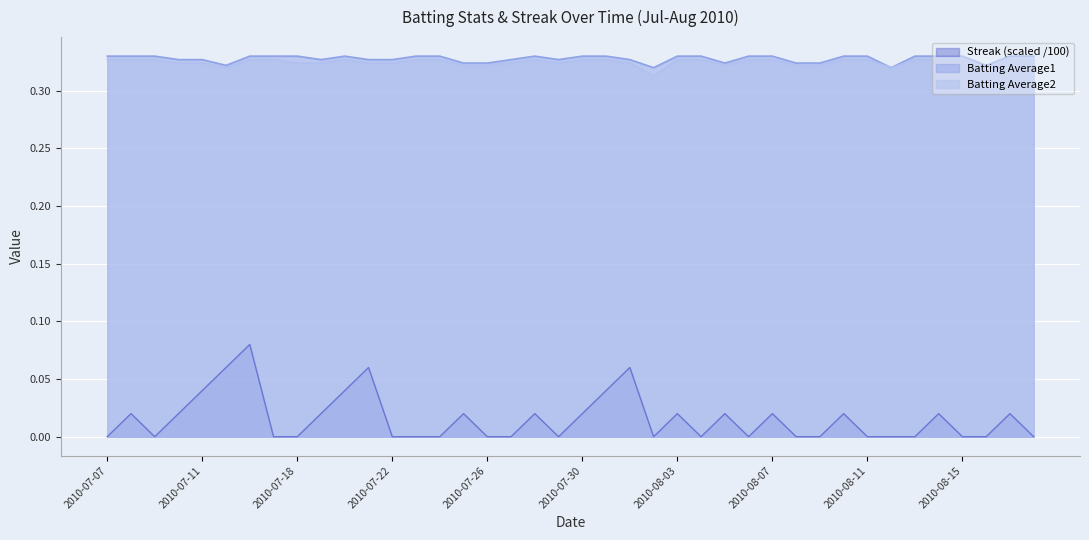

Reading left to right, list all the values displayed in this chart.

Streak: 2010-07-07=0.0	2010-07-08=0.0	2010-07-09=0.0	2010-07-10=0.0	2010-07-11=0.0	2010-07-15=0.1	2010-07-16=0.1	2010-07-17=0.0	2010-07-18=0.0	2010-07-19=0.0	2010-07-20=0.0	2010-07-21=0.1	2010-07-22=0.0	2010-07-23=0.0	2010-07-24=0.0	2010-07-25=0.0	2010-07-26=0.0	2010-07-27=0.0	2010-07-28=0.0	2010-07-29=0.0	2010-07-30=0.0	2010-07-31=0.0	2010-08-01=0.1	2010-08-02=0.0	2010-08-03=0.0	2010-08-04=0.0	2010-08-05=0.0	2010-08-06=0.0	2010-08-07=0.0	2010-08-08=0.0	2010-08-09=0.0	2010-08-10=0.0	2010-08-11=0.0	2010-08-12=0.0	2010-08-13=0.0	2010-08-14=0.0	2010-08-15=0.0	2010-08-16=0.0	2010-08-17=0.0	2010-08-18=0.0
Batting Average1: 2010-07-07=0.3	2010-07-08=0.3	2010-07-09=0.3	2010-07-10=0.3	2010-07-11=0.3	2010-07-15=0.3	2010-07-16=0.3	2010-07-17=0.3	2010-07-18=0.3	2010-07-19=0.3	2010-07-20=0.3	2010-07-21=0.3	2010-07-22=0.3	2010-07-23=0.3	2010-07-24=0.3	2010-07-25=0.3	2010-07-26=0.3	2010-07-27=0.3	2010-07-28=0.3	2010-07-29=0.3	2010-07-30=0.3	2010-07-31=0.3	2010-08-01=0.3	2010-08-02=0.3	2010-08-03=0.3	2010-08-04=0.3	2010-08-05=0.3	2010-08-06=0.3	2010-08-07=0.3	2010-08-08=0.3	2010-08-09=0.3	2010-08-10=0.3	2010-08-11=0.3	2010-08-12=0.3	2010-08-13=0.3	2010-08-14=0.3	2010-08-15=0.3	2010-08-16=0.3	2010-08-17=0.3	2010-08-18=0.3
Batting Average2: 2010-07-07=0.3	2010-07-08=0.3	2010-07-09=0.3	2010-07-10=0.3	2010-07-11=0.3	2010-07-15=0.3	2010-07-16=0.3	2010-07-17=0.3	2010-07-18=0.3	2010-07-19=0.3	2010-07-20=0.3	2010-07-21=0.3	2010-07-22=0.3	2010-07-23=0.3	2010-07-24=0.3	2010-07-25=0.3	2010-07-26=0.3	2010-07-27=0.3	2010-07-28=0.3	2010-07-29=0.3	2010-07-30=0.3	2010-07-31=0.3	2010-08-01=0.3	2010-08-02=0.3	2010-08-03=0.3	2010-08-04=0.3	2010-08-05=0.3	2010-08-06=0.3	2010-08-07=0.3	2010-08-08=0.3	2010-08-09=0.3	2010-08-10=0.3	2010-08-11=0.3	2010-08-12=0.3	2010-08-13=0.3	2010-08-14=0.3	2010-08-15=0.3	2010-08-16=0.3	2010-08-17=0.3	2010-08-18=0.3